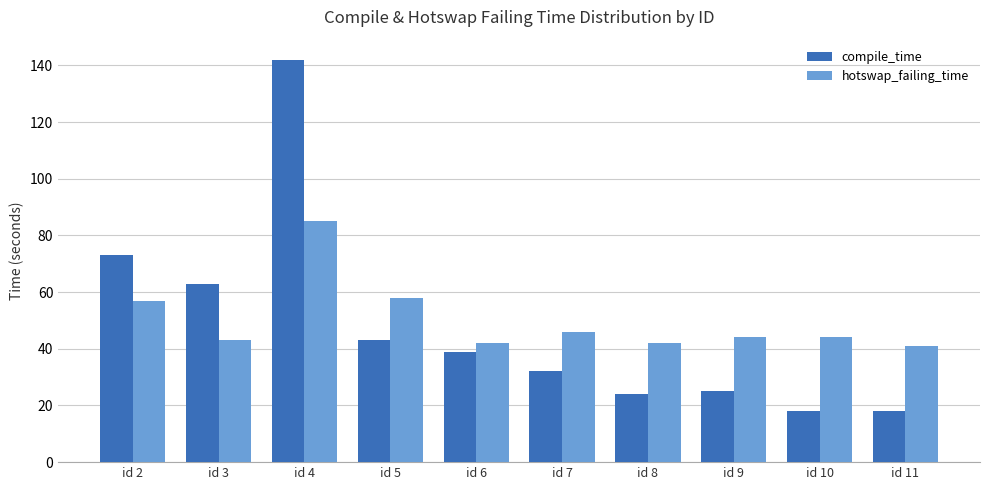

What is the difference between the maximum and minimum values in the compile_time series?

124